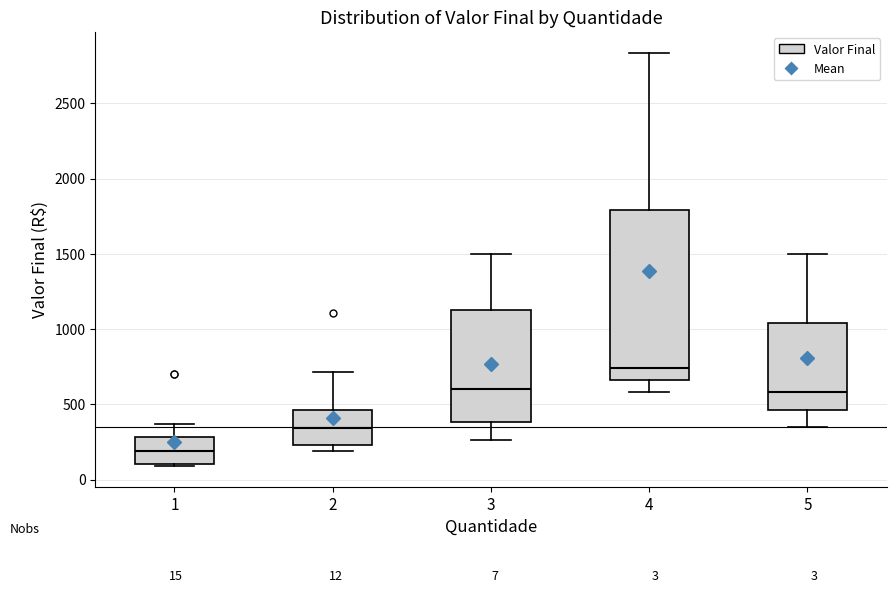

Which box's median line is the lowest?

1